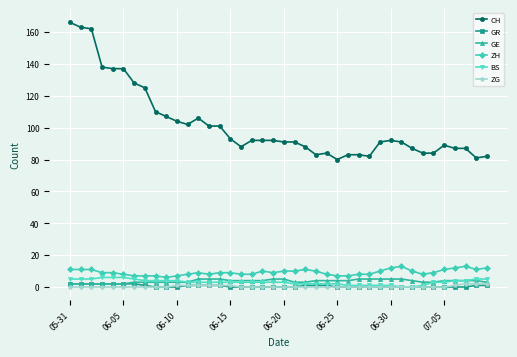

What are all the series names shown in the legend?

CH, GR, GE, ZH, BS, ZG